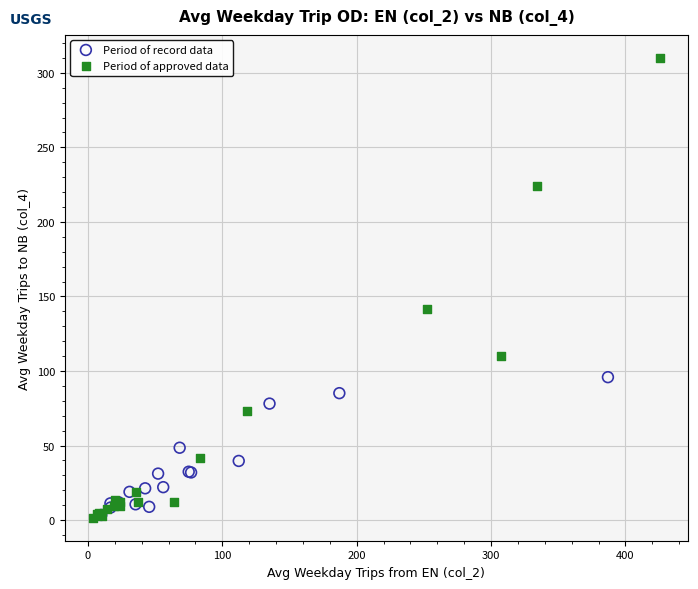

Which series has the widest spread of Y values?

Period of approved data